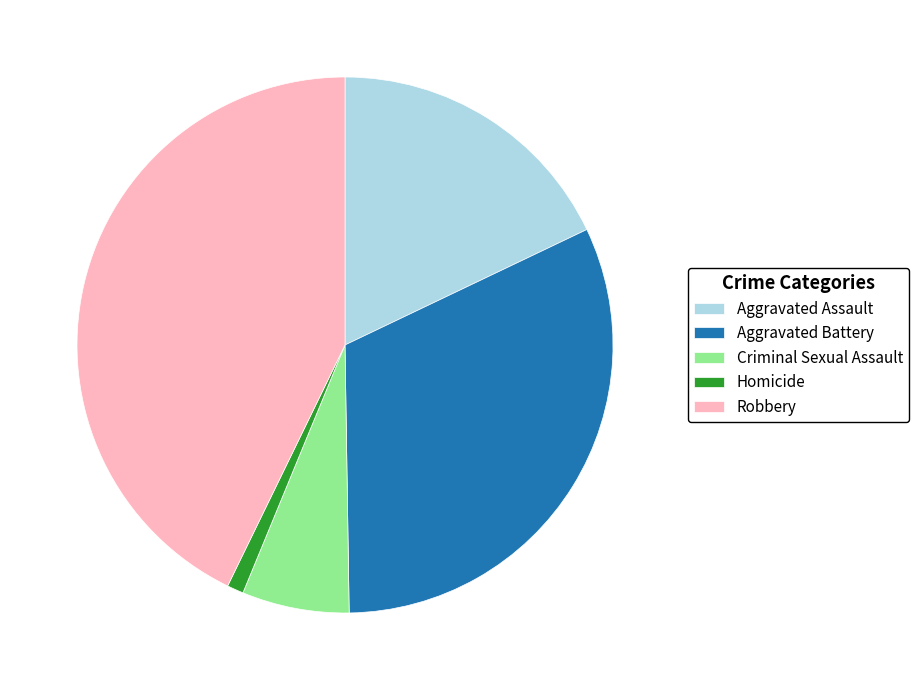

True or false: Homicide accounts for 1% of the total.

True